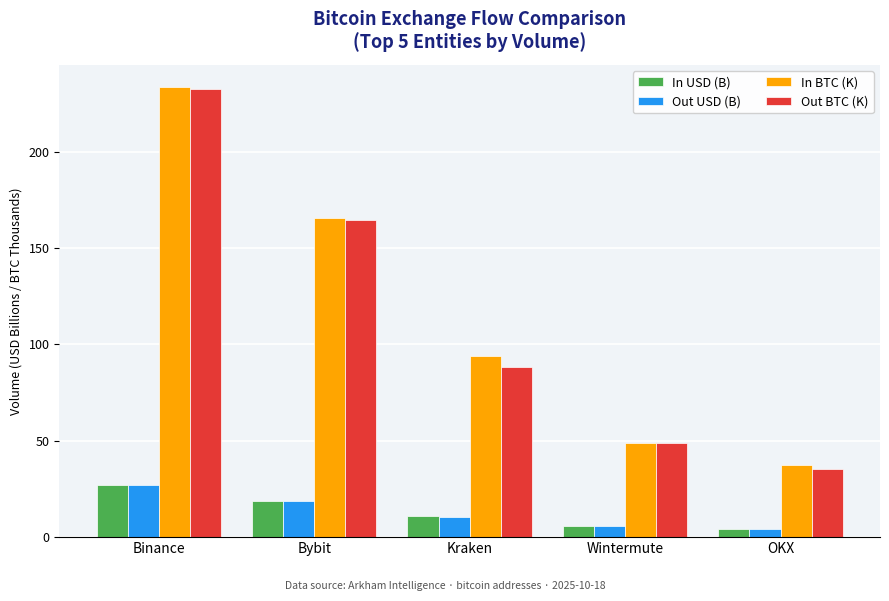

What is the minimum value shown in the chart?

4.1